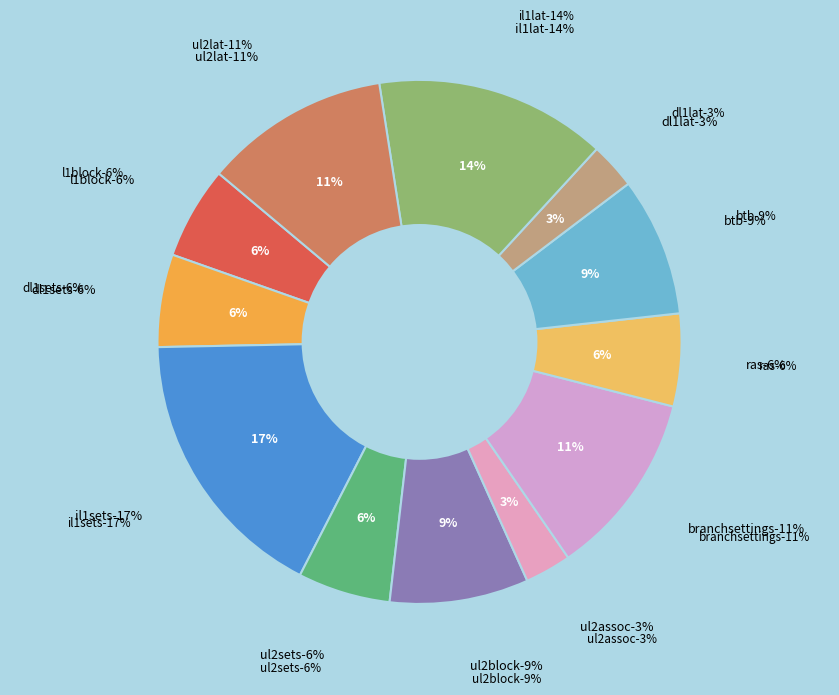

What percentage is the il1sets slice, to the nearest percent?

17%